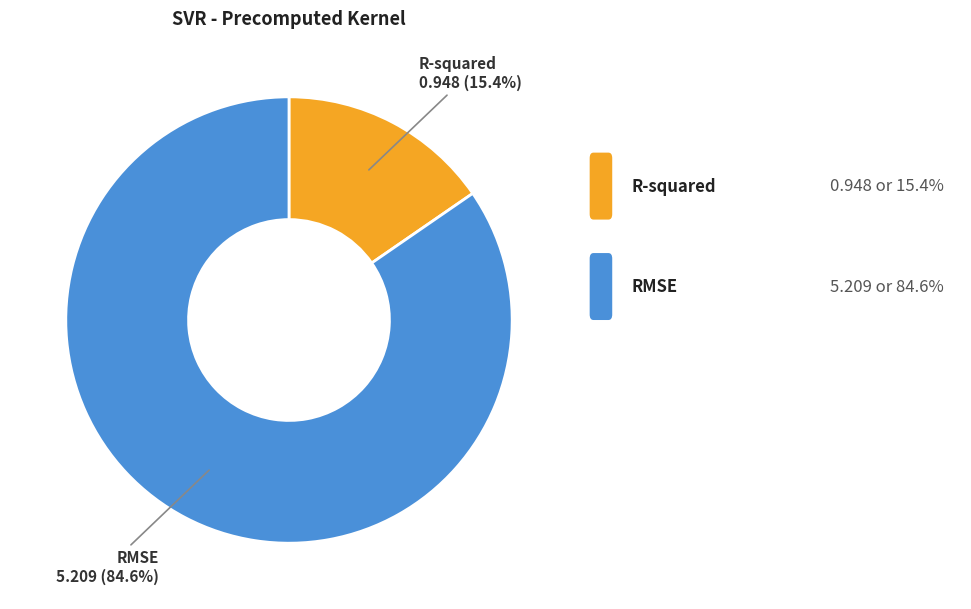

To the nearest percent, what is the difference between the largest and smallest slice percentages?

69%